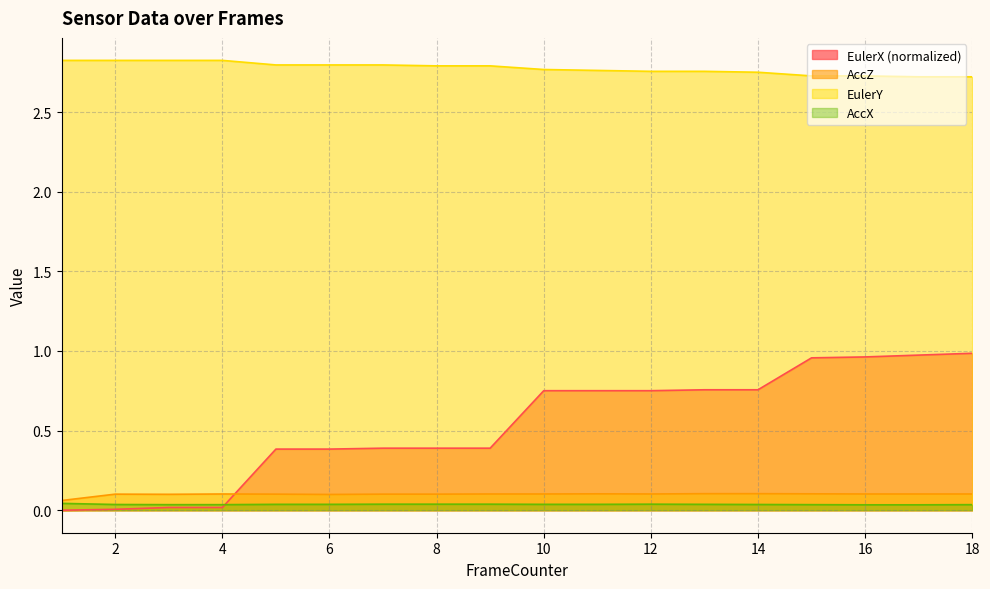

Does the chart have visible grid lines?

Yes